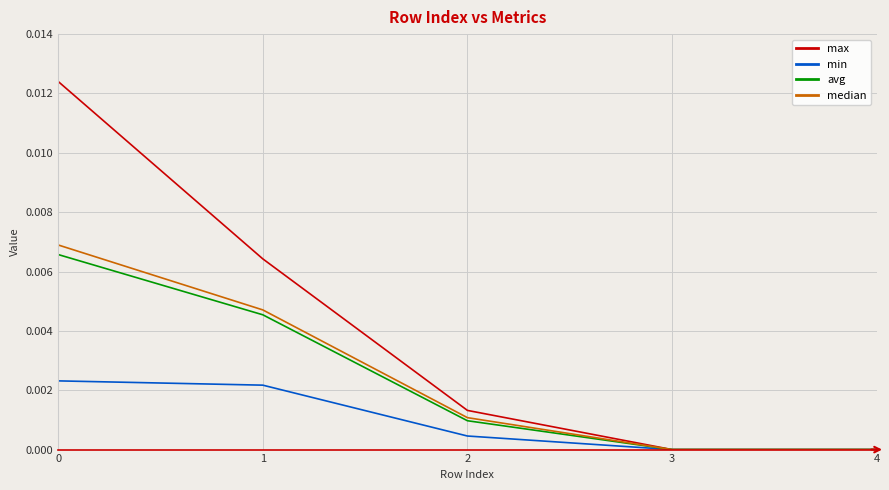

Which series has the largest total across all categories?

max